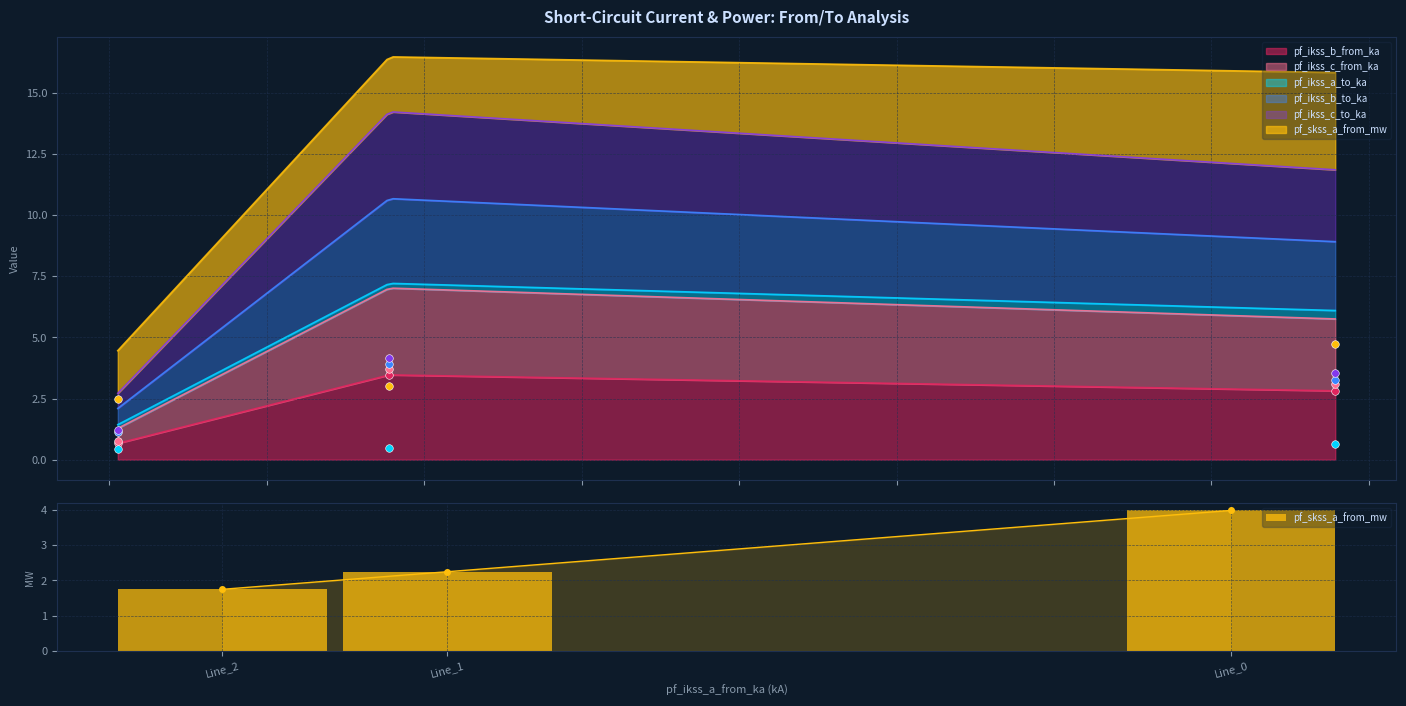

What is the change in value from Line_2 to Line_1?

+0.5